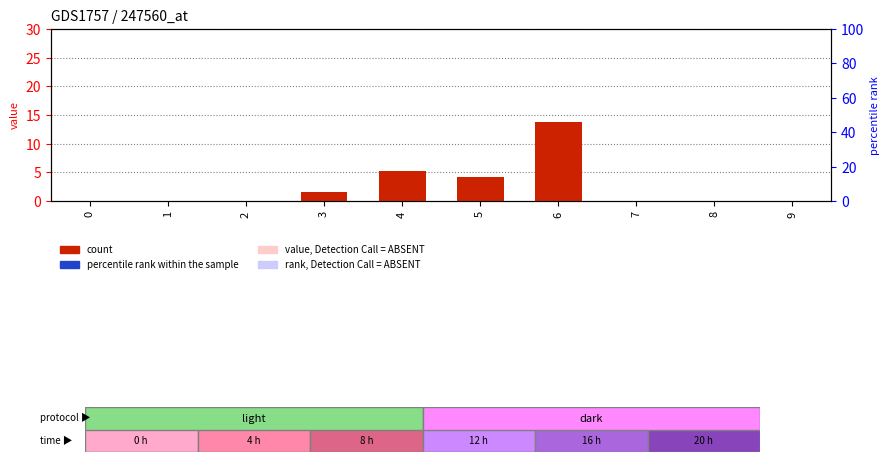

At 3, list the series in order from smallest to largest.

percentile rank within the sample, count